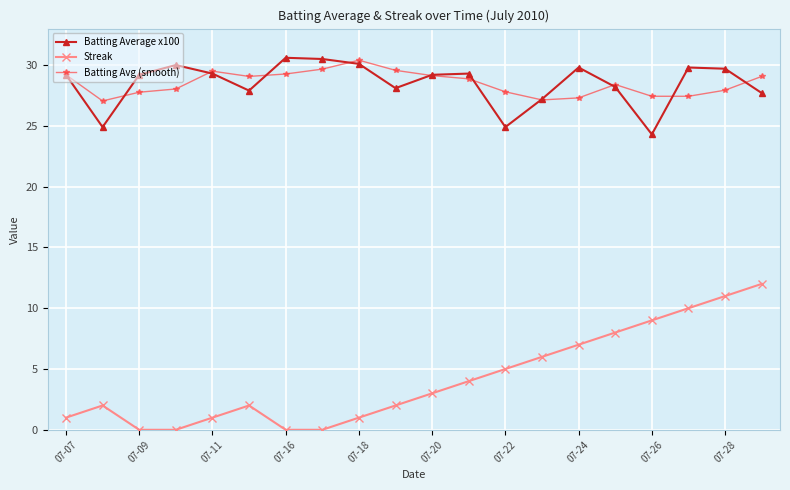

True or false: Batting Average x100 has more than 2 points higher than both neighbors.

True